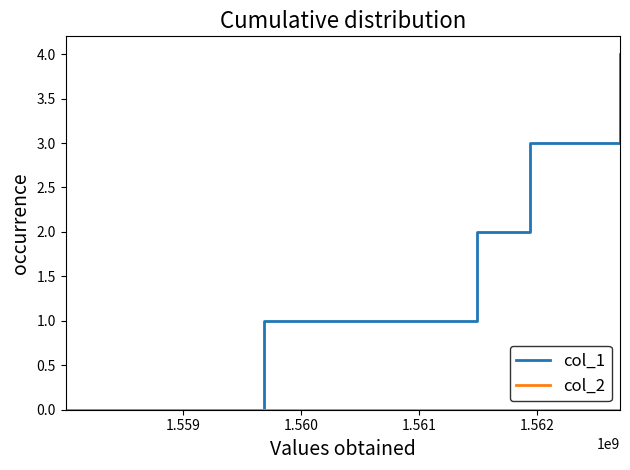

What is the greatest value displayed?

4